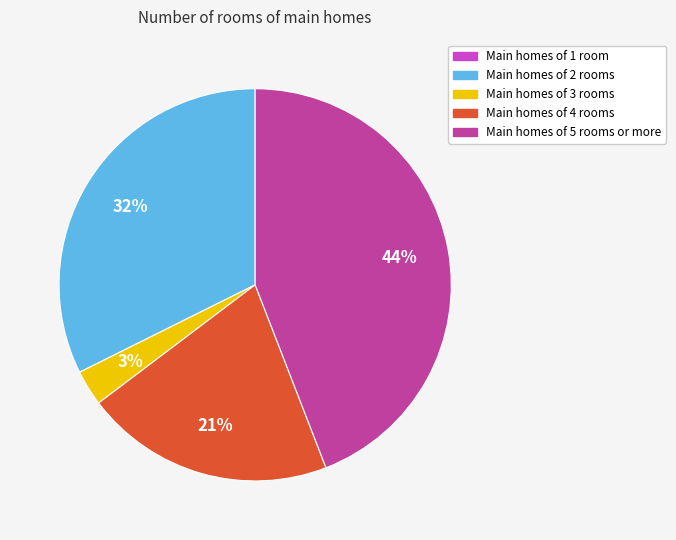

Is there a majority slice in this chart?

No